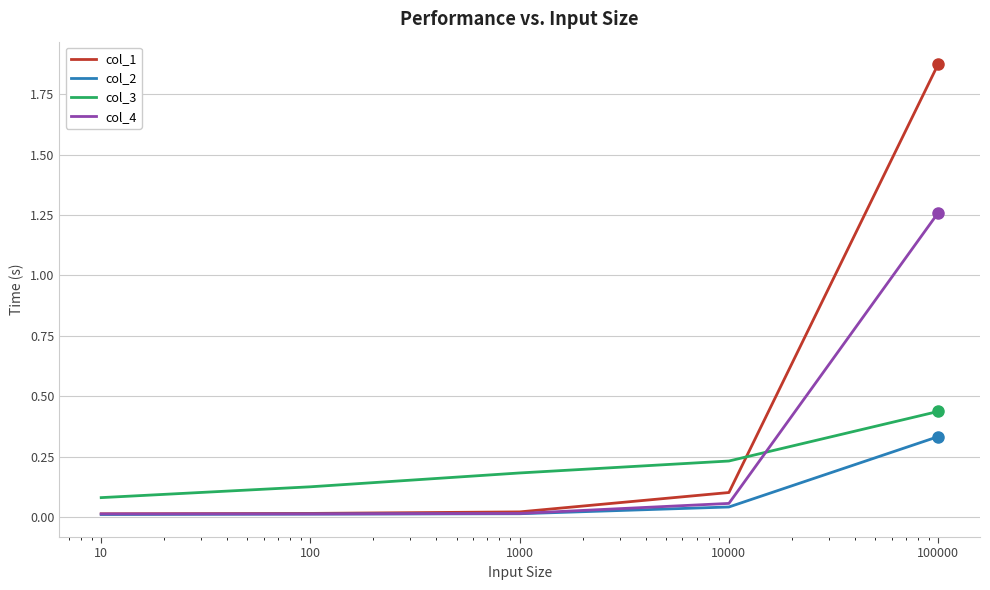

List the series in order of their peak value, highest first.

col_1, col_4, col_3, col_2